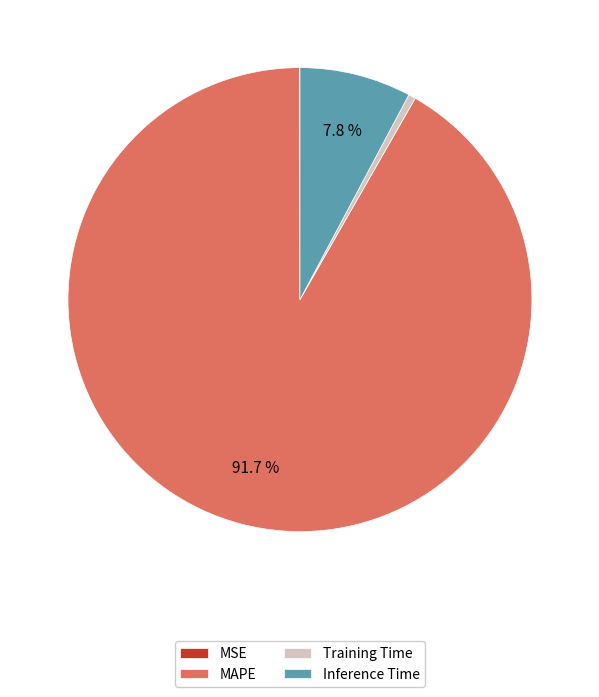

Which category has the biggest portion of the pie?

MAPE